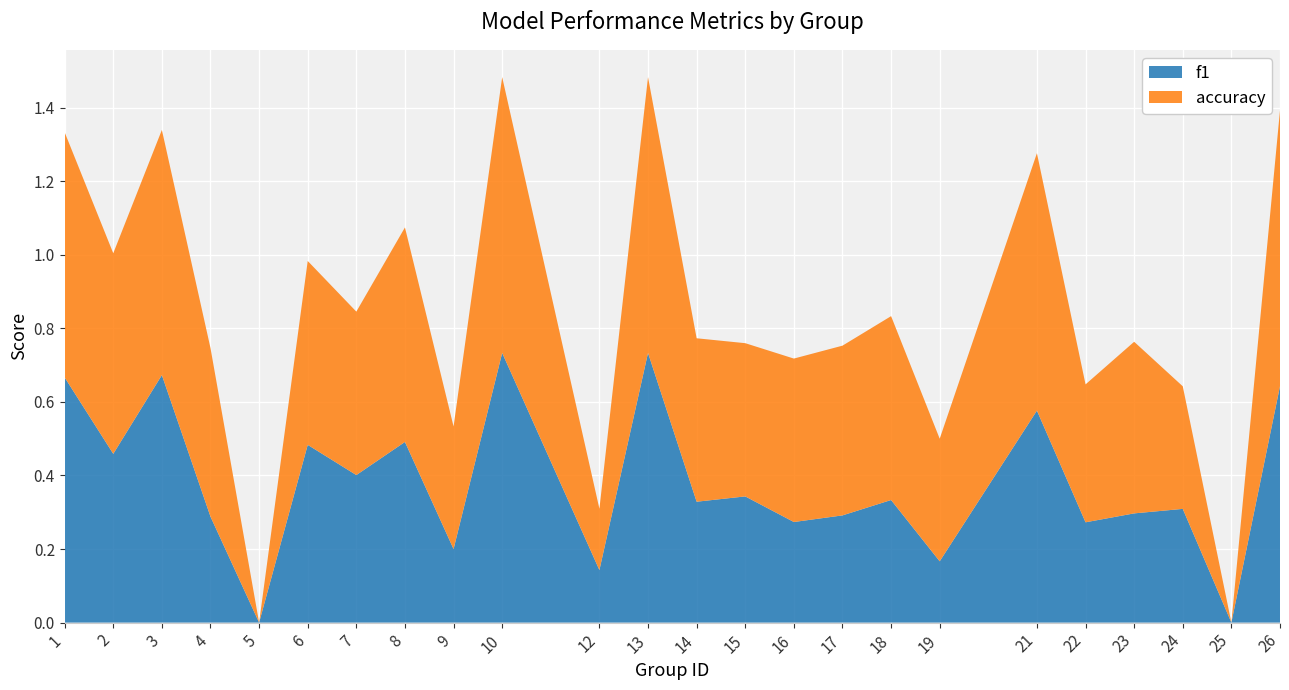

Reading right to left, what are all the values shown in this chart?

f1: 26=0.6	25=0.0	24=0.3	23=0.3	22=0.3	21=0.6	19=0.2	18=0.3	17=0.3	16=0.3	15=0.3	14=0.3	13=0.7	12=0.1	10=0.7	9=0.2	8=0.5	7=0.4	6=0.5	5=0.0	4=0.3	3=0.7	2=0.5	1=0.7
accuracy: 26=0.8	25=0.0	24=0.3	23=0.5	22=0.4	21=0.7	19=0.3	18=0.5	17=0.5	16=0.4	15=0.4	14=0.4	13=0.8	12=0.2	10=0.8	9=0.3	8=0.6	7=0.4	6=0.5	5=0.0	4=0.5	3=0.7	2=0.5	1=0.7